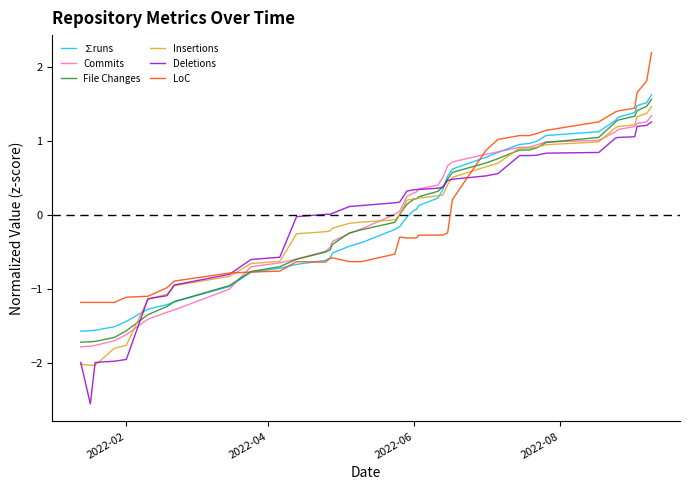

What is the maximum value for Insertions?

1.5